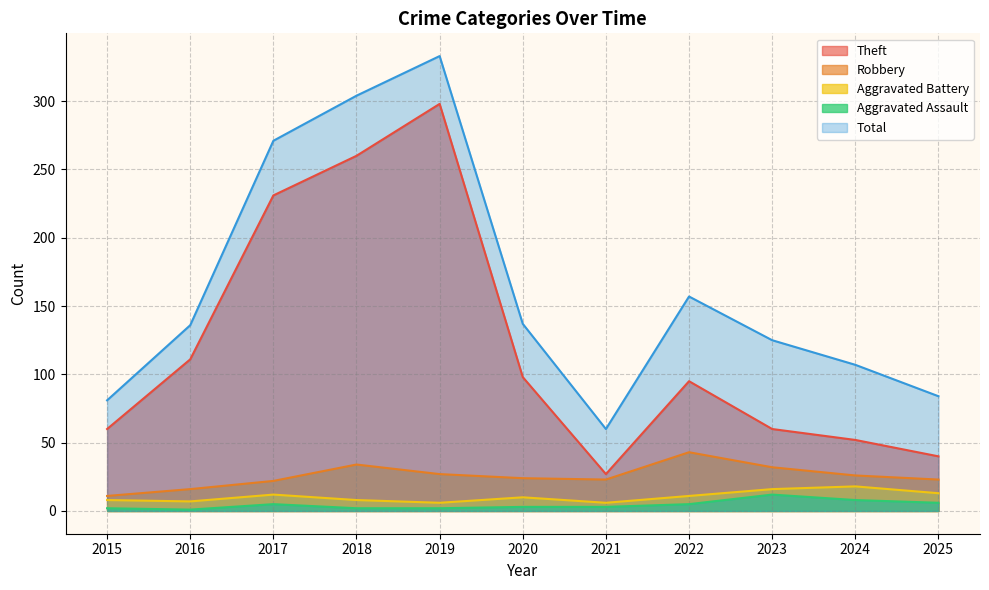

Read the Total value at 2020, to the nearest 50.

150